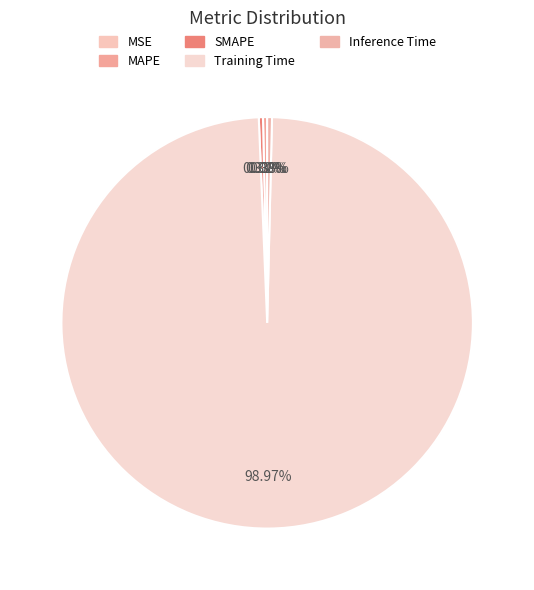

Combined, what portion of the pie is MAPE and Training Time?

99.3%